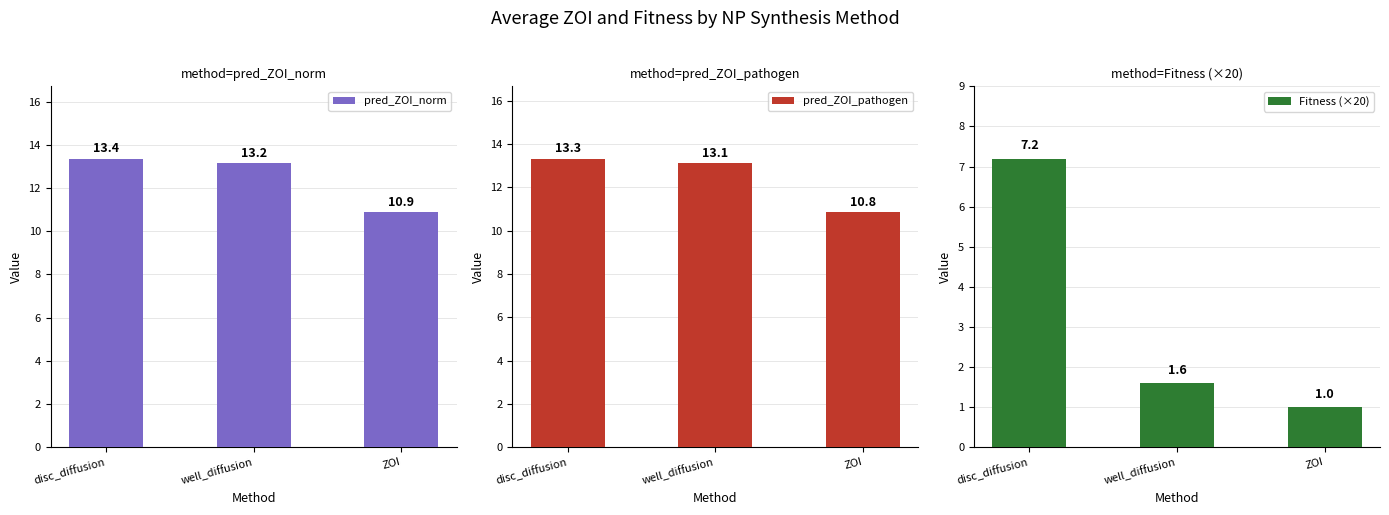

What position from the right is well_diffusion?

2